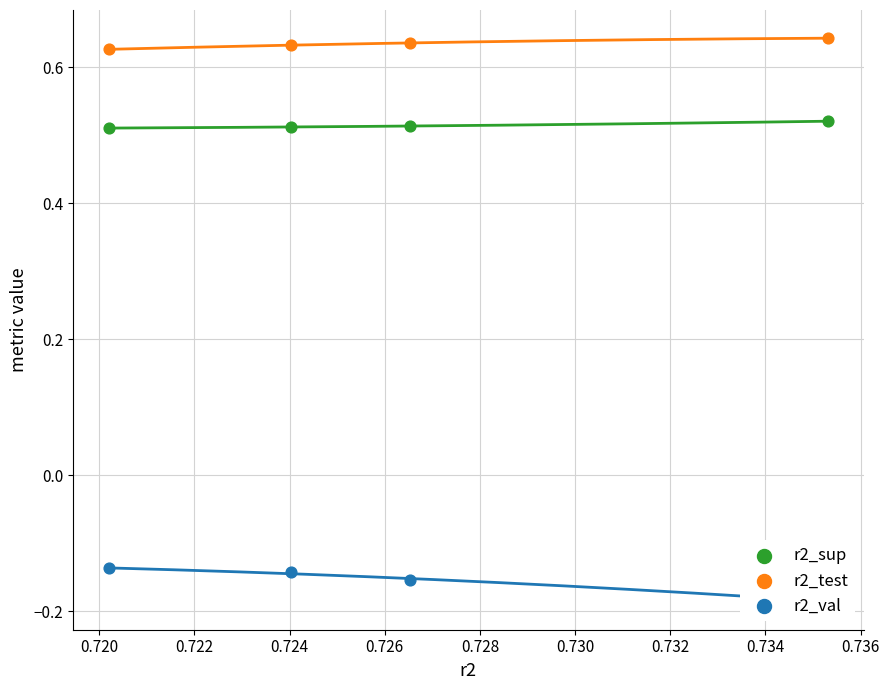

At which category is the sum across all series the highest?

0.720